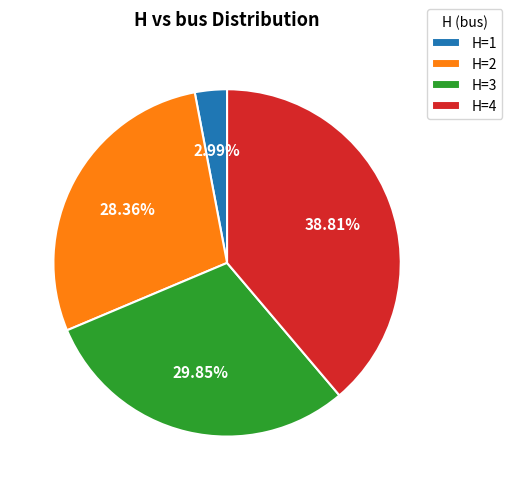

Combined, do H=1 and H=2 account for over 50%?

No